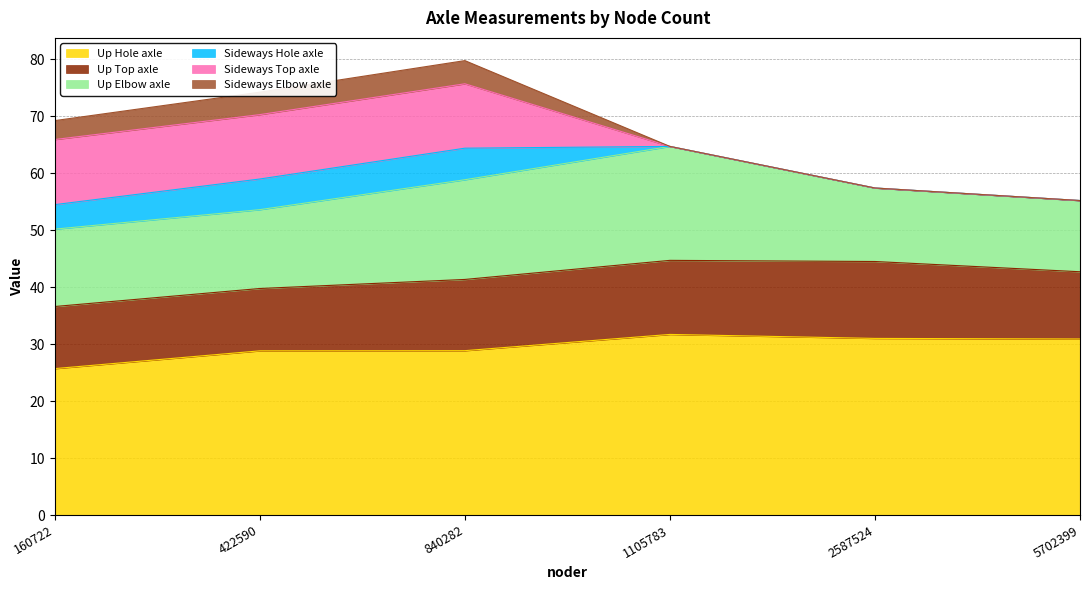

Reading left to right, list all the values displayed in this chart.

Up Hole axle: 25.7	28.8	28.9	31.7	31.0	30.9
Up Top axle: 10.9	10.9	12.5	13.0	13.5	11.8
Up Elbow axle: 13.6	13.8	17.5	20.0	12.9	12.5
Sideways Hole axle: 4.3	5.4	5.5	0.0	0.0	0.0
Sideways Top axle: 11.4	11.3	11.3	0.0	0.0	0.0
Sideways Elbow axle: 3.3	3.9	4.1	0.0	0.0	0.0